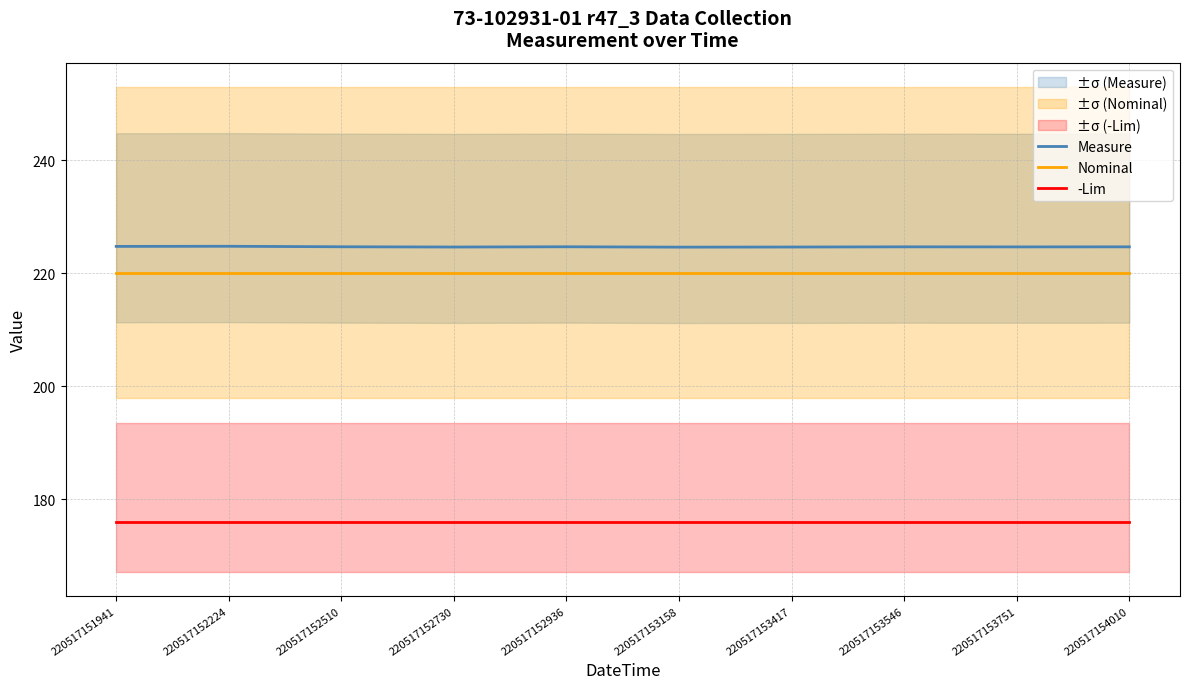

Where is Measure nearest to the value 224?

220517153158